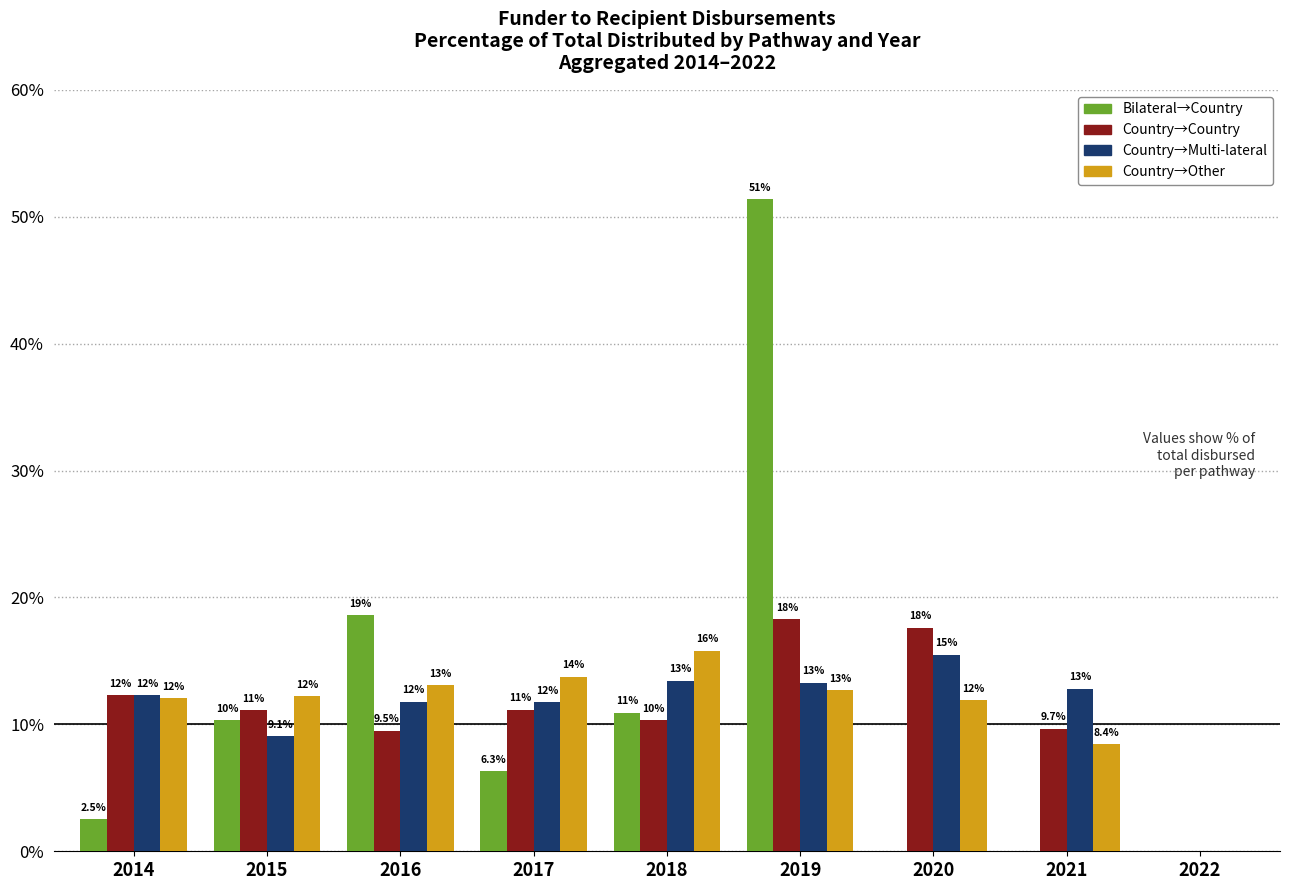

Are the bars grouped side by side (vs. stacked)?

Yes